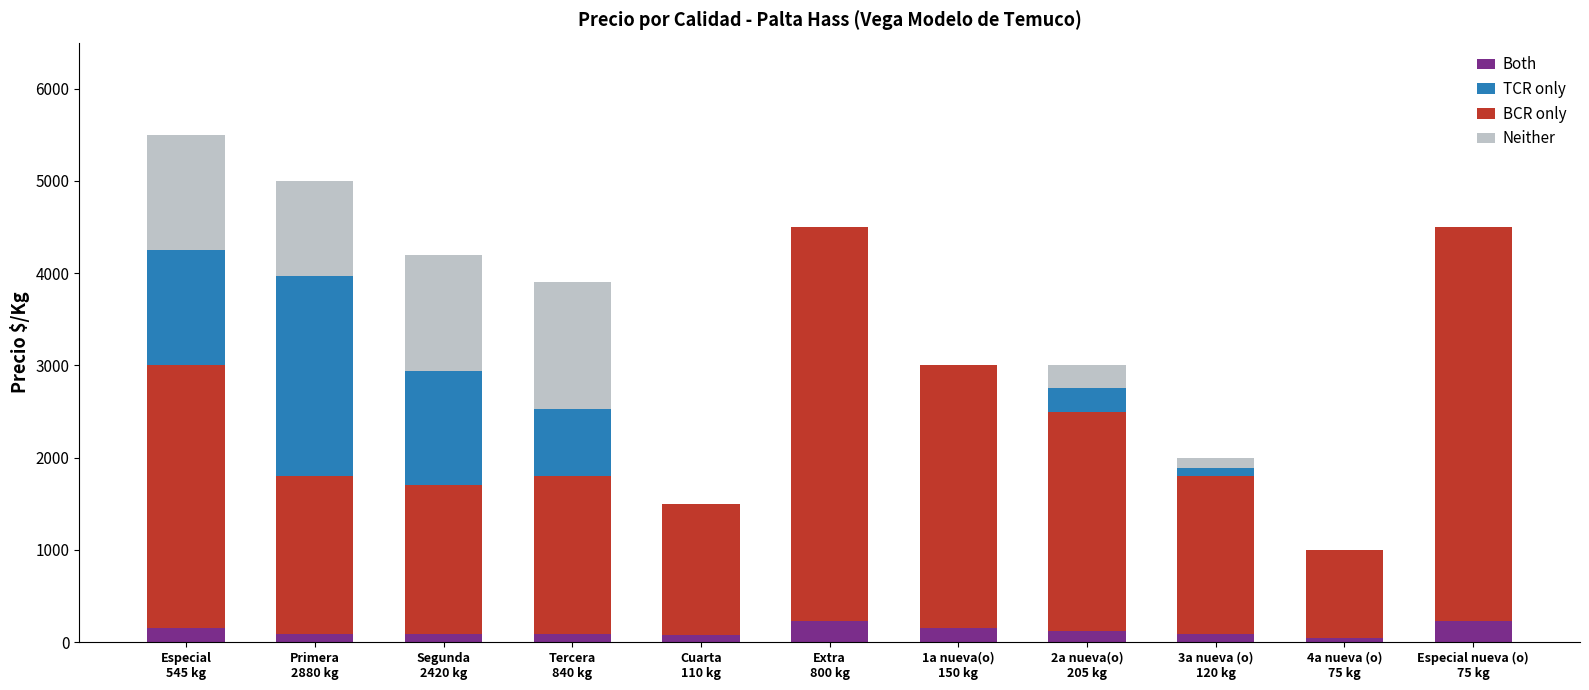

Count the number of categories in the chart.

11